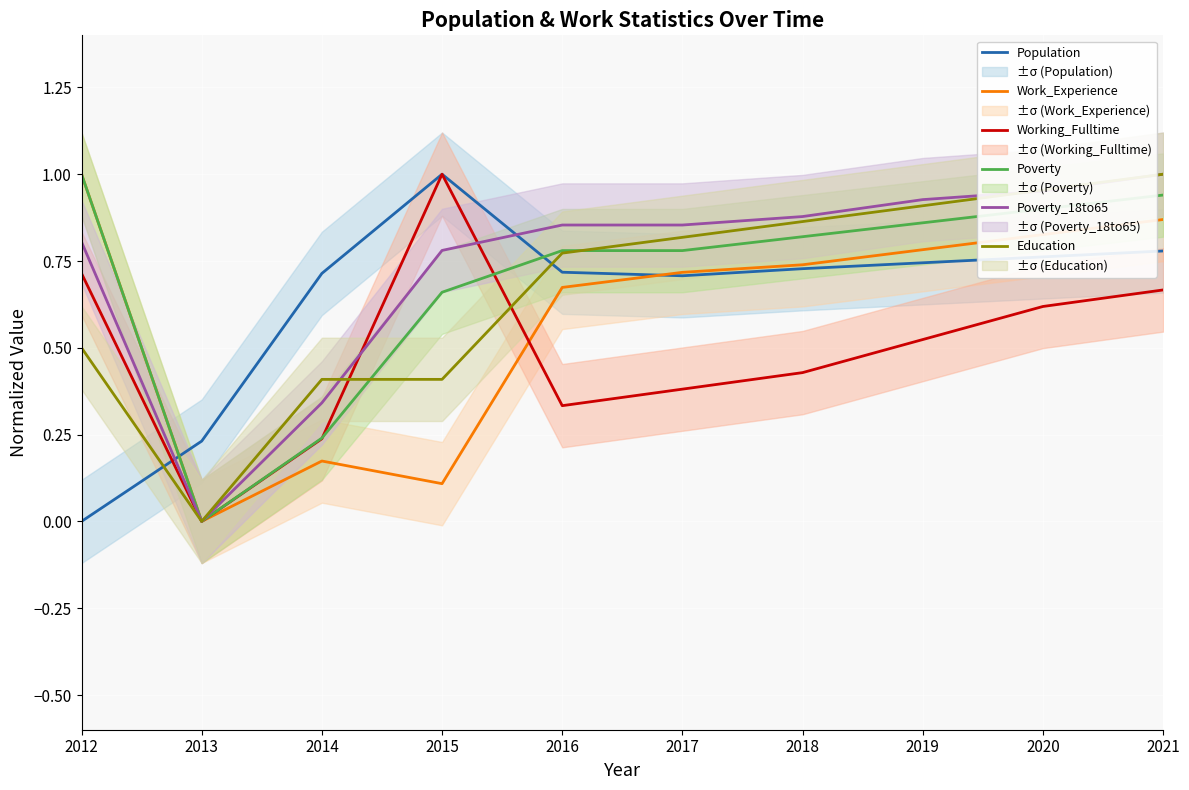

Reading right to left, what are all the values shown in this chart?

Population: 2021=0.8	2020=0.8	2019=0.7	2018=0.7	2017=0.7	2016=0.7	2015=1.0	2014=0.7	2013=0.2	2012=0.0
Work_Experience: 2021=0.9	2020=0.8	2019=0.8	2018=0.7	2017=0.7	2016=0.7	2015=0.1	2014=0.2	2013=0.0	2012=1.0
Working_Fulltime: 2021=0.7	2020=0.6	2019=0.5	2018=0.4	2017=0.4	2016=0.3	2015=1.0	2014=0.2	2013=0.0	2012=0.7
Poverty: 2021=0.9	2020=0.9	2019=0.9	2018=0.8	2017=0.8	2016=0.8	2015=0.7	2014=0.2	2013=0.0	2012=1.0
Poverty_18to65: 2021=1.0	2020=1.0	2019=0.9	2018=0.9	2017=0.9	2016=0.9	2015=0.8	2014=0.3	2013=0.0	2012=0.8
Education: 2021=1.0	2020=1.0	2019=0.9	2018=0.9	2017=0.8	2016=0.8	2015=0.4	2014=0.4	2013=0.0	2012=0.5